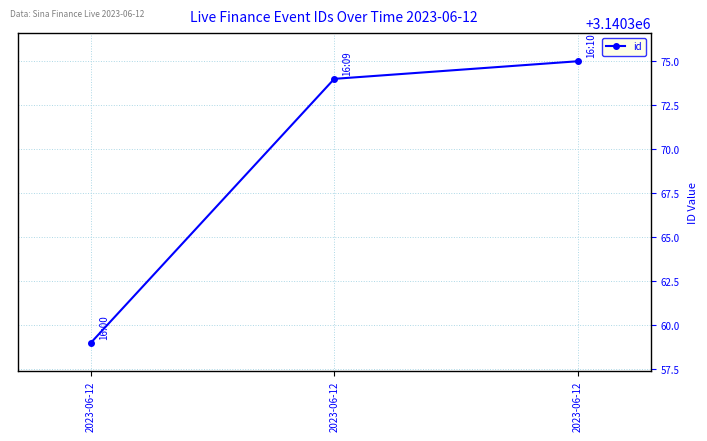

What is the greatest value displayed?

3140375